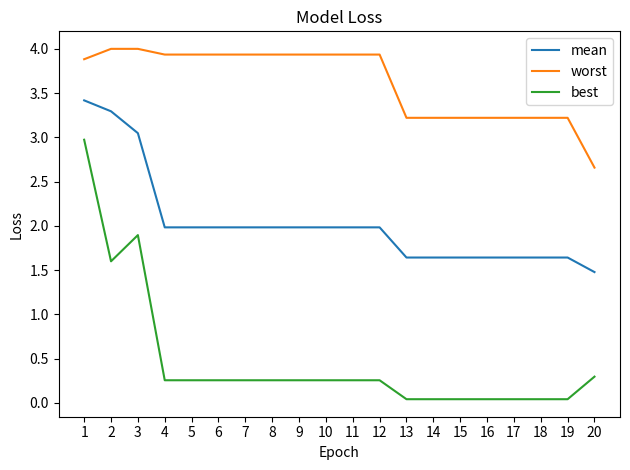

Rank the series by their average value, from highest to lowest.

worst, mean, best